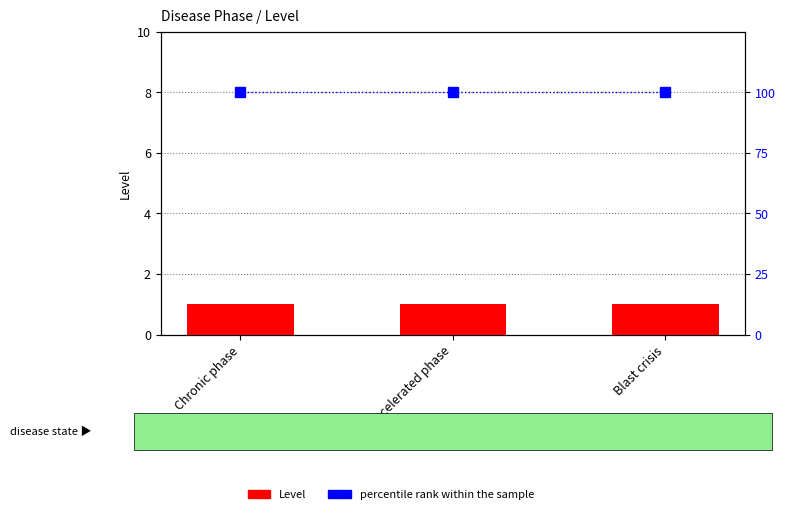

Reading right to left, list all the values displayed in this chart.

Level: Blast crisis=1	Accelerated phase=1	Chronic phase=1
percentile rank within the sample: Blast crisis=100	Accelerated phase=100	Chronic phase=100